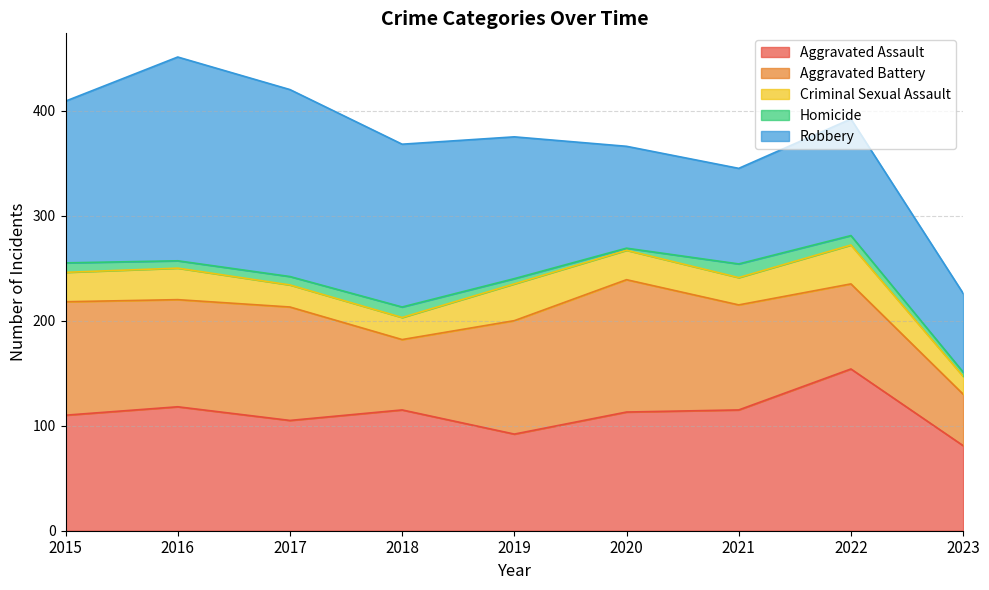

At 2020, list the series in order from largest to smallest.

Aggravated Battery, Aggravated Assault, Robbery, Criminal Sexual Assault, Homicide